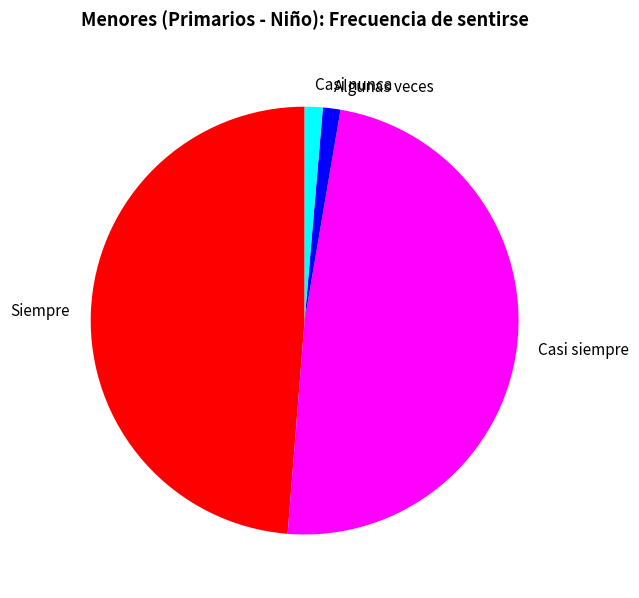

Count the number of slices in the pie.

4